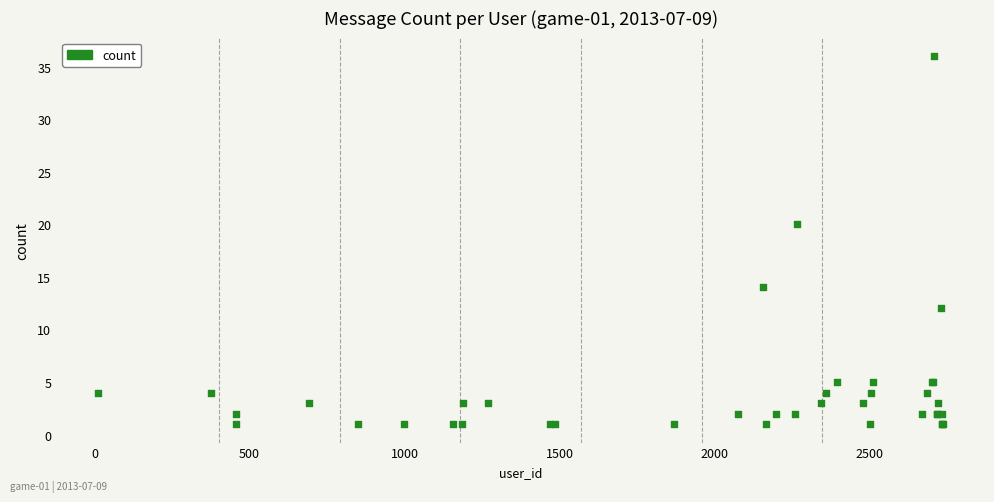

What Y value in the scatter plot is closest to 18?

20